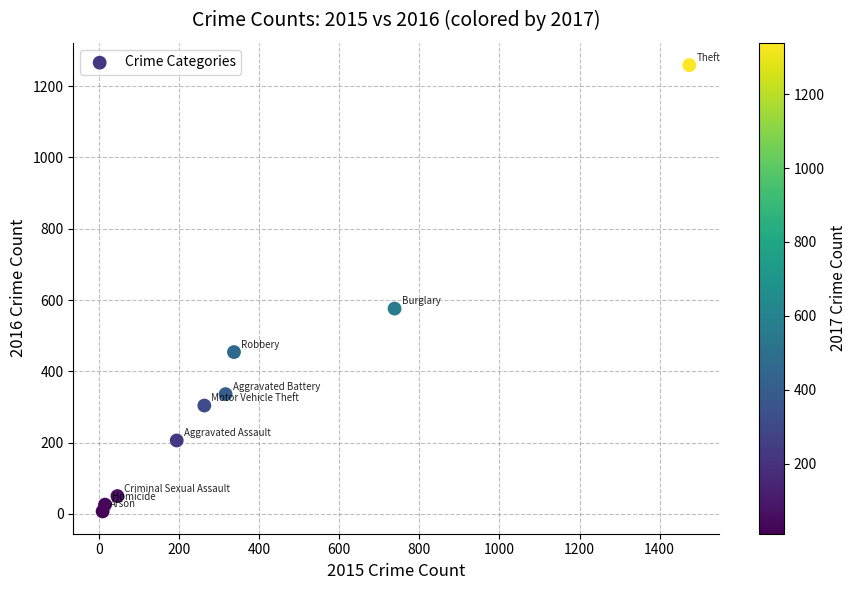

What Y value in the scatter plot is closest to 633?

576